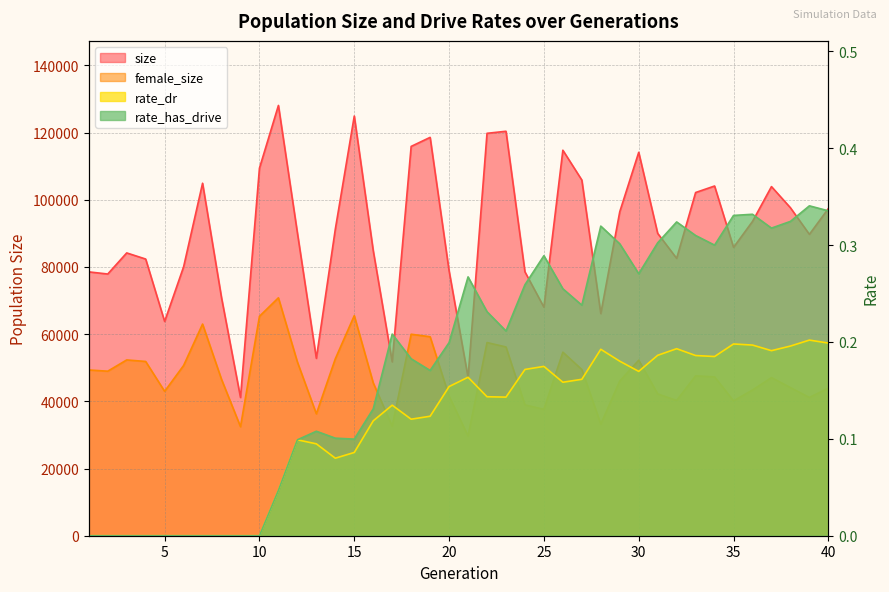

Reading left to right, list all the values displayed in this chart.

size: 1=78538.0	2=77900.0	3=84180.0	4=82357.0	5=63776.0	6=80042.0	7=104926.0	8=70840.0	9=41153.0	10=109405.0	11=128082.0	12=90167.0	13=52798.0	14=91238.0	15=124923.0	16=84855.0	17=51750.0	18=115888.0	19=118578.0	20=78860.0	21=47120.0	22=119781.0	23=120393.0	24=78550.0	25=68029.0	26=114750.0	27=105870.0	28=66121.0	29=96440.0	30=114127.0	31=89994.0	32=82556.0	33=102159.0	34=104099.0	35=85827.0	36=93549.0	37=103923.0	38=97623.0	39=89707.0	40=97378.0
female_size: 1=49341.0	2=48975.0	3=52329.0	4=51871.0	5=42977.0	6=50670.0	7=63004.0	8=46539.0	9=32457.0	10=65314.0	11=70821.0	12=51722.0	13=36287.0	14=52661.0	15=65505.0	16=45494.0	17=32602.0	18=59974.0	19=59230.0	20=41536.0	21=29671.0	22=57504.0	23=56191.0	24=38946.0	25=37615.0	26=54643.0	27=49473.0	28=33204.0	29=46042.0	30=52248.0	31=42206.0	32=40271.0	33=47583.0	34=47285.0	35=40143.0	36=43371.0	37=47061.0	38=44094.0	39=41152.0	40=43944.0
rate_dr: 1=0.0	2=0.0	3=0.0	4=0.0	5=0.0	6=0.0	7=0.0	8=0.0	9=0.0	10=0.0	11=0.0	12=0.1	13=0.1	14=0.1	15=0.1	16=0.1	17=0.1	18=0.1	19=0.1	20=0.2	21=0.2	22=0.1	23=0.1	24=0.2	25=0.2	26=0.2	27=0.2	28=0.2	29=0.2	30=0.2	31=0.2	32=0.2	33=0.2	34=0.2	35=0.2	36=0.2	37=0.2	38=0.2	39=0.2	40=0.2
rate_has_drive: 1=0.0	2=0.0	3=0.0	4=0.0	5=0.0	6=0.0	7=0.0	8=0.0	9=0.0	10=0.0	11=0.0	12=0.1	13=0.1	14=0.1	15=0.1	16=0.1	17=0.2	18=0.2	19=0.2	20=0.2	21=0.3	22=0.2	23=0.2	24=0.3	25=0.3	26=0.3	27=0.2	28=0.3	29=0.3	30=0.3	31=0.3	32=0.3	33=0.3	34=0.3	35=0.3	36=0.3	37=0.3	38=0.3	39=0.3	40=0.3